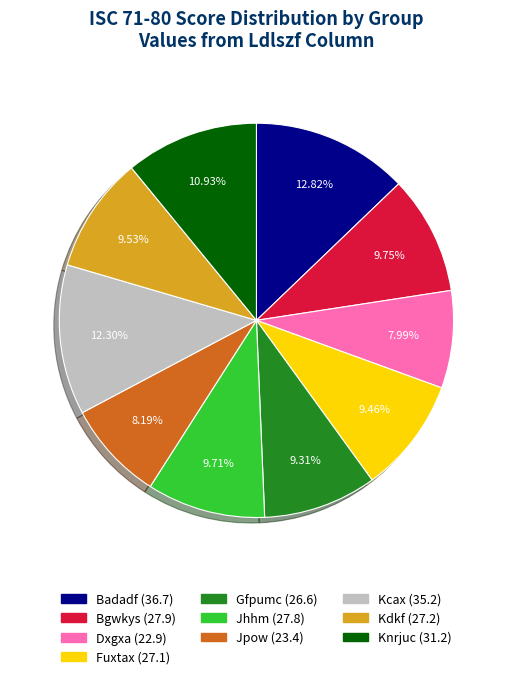

Which category has the biggest portion of the pie?

Badadf